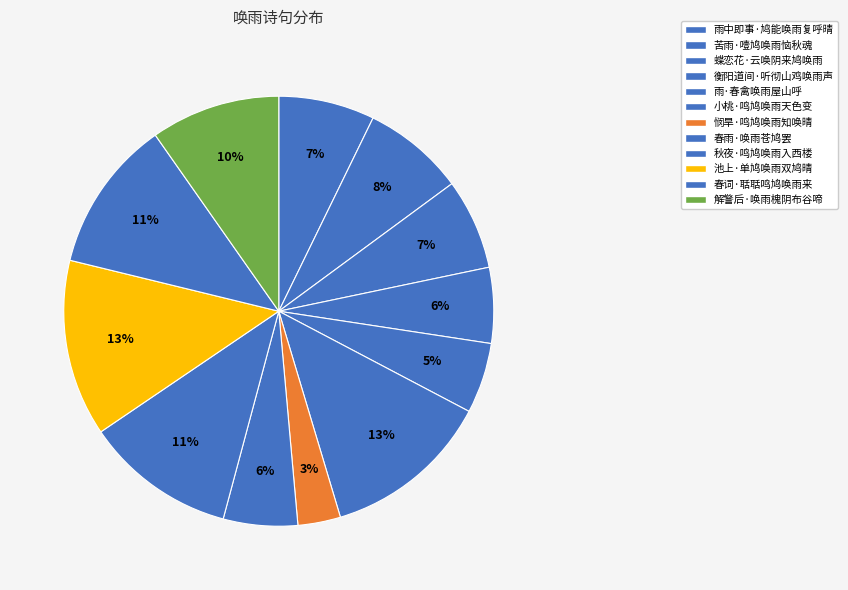

Is the sum of 池上·单鸠唤雨双鸠晴 and 小桃·鸣鸠唤雨天色变 greater than half?

No